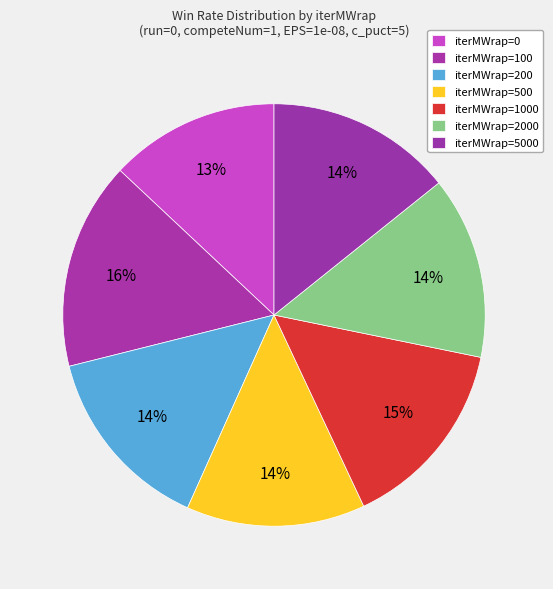

What percentage is the iterMWrap=100 slice, to the nearest percent?

16%